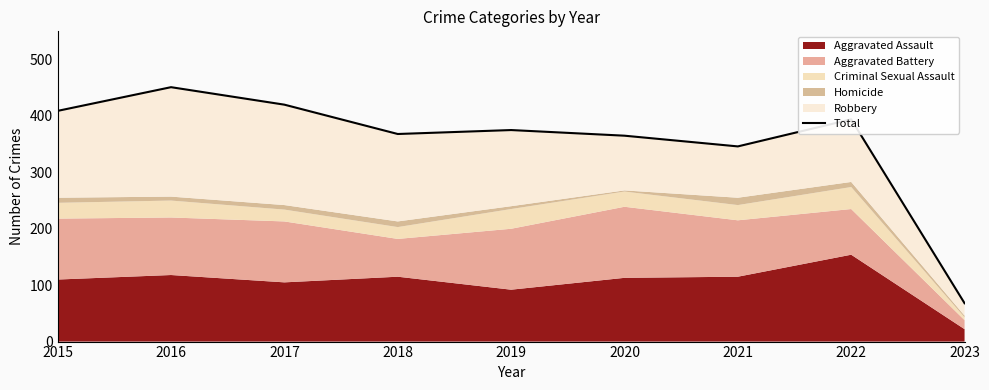

The chart shows a value of 231 at 2016. True or false?

False